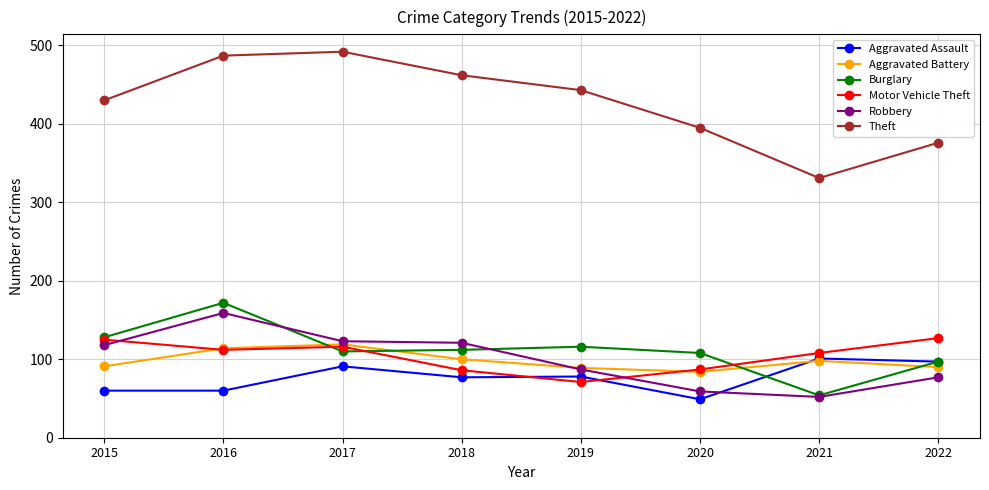

Where is the first local maximum for Robbery?

2016